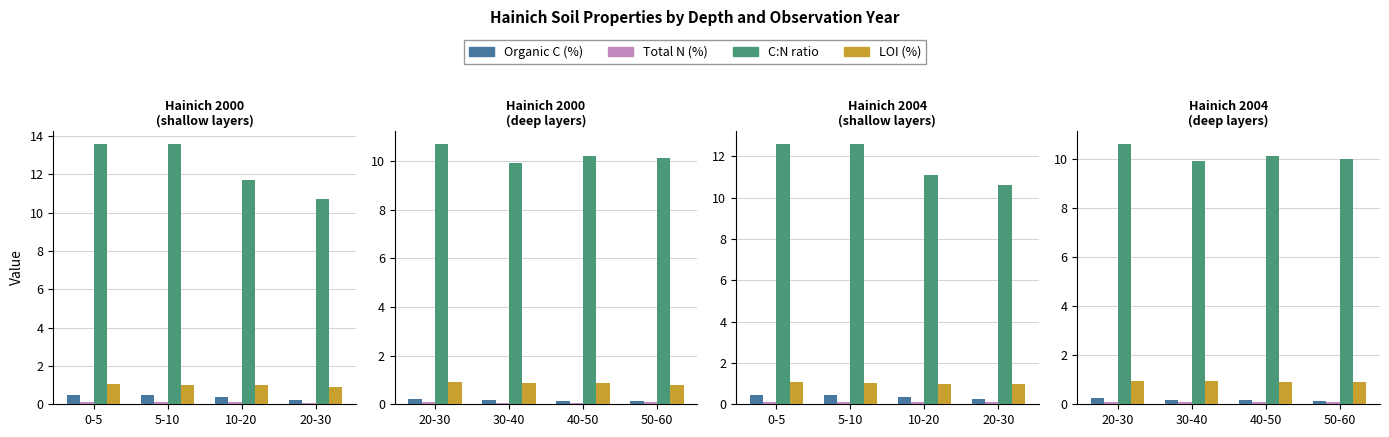

At which category is the sum across all series the highest?

20-30